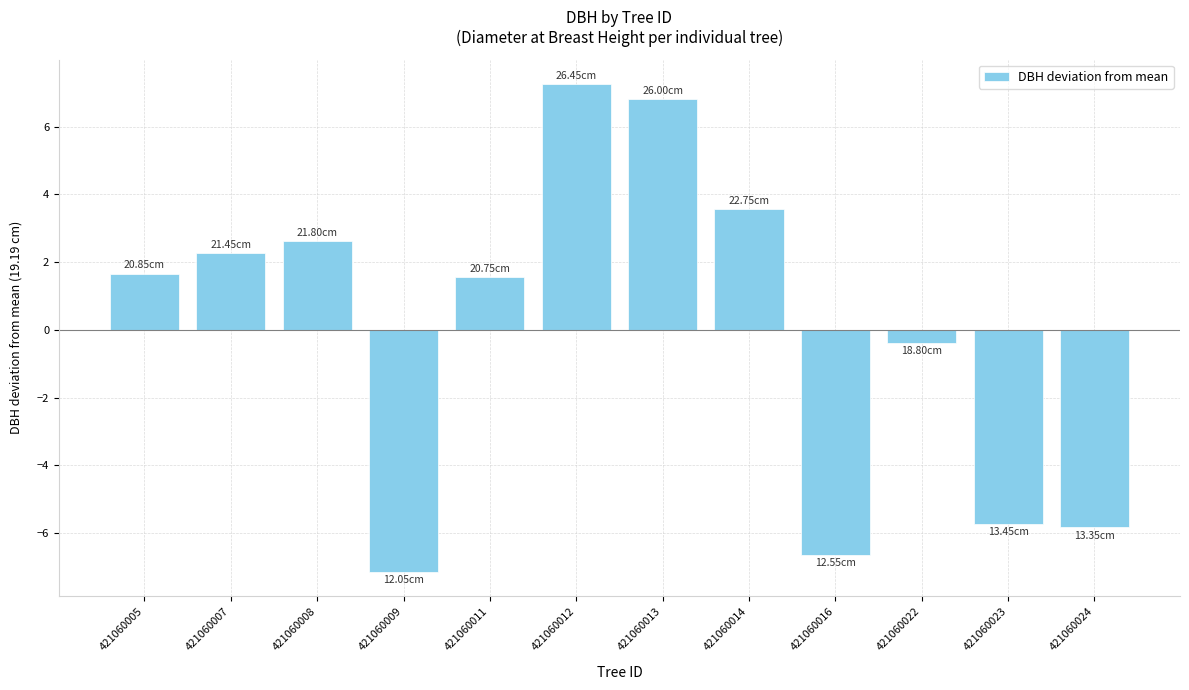

What is the sum of the values at 421060022 and 421060007?

1.9